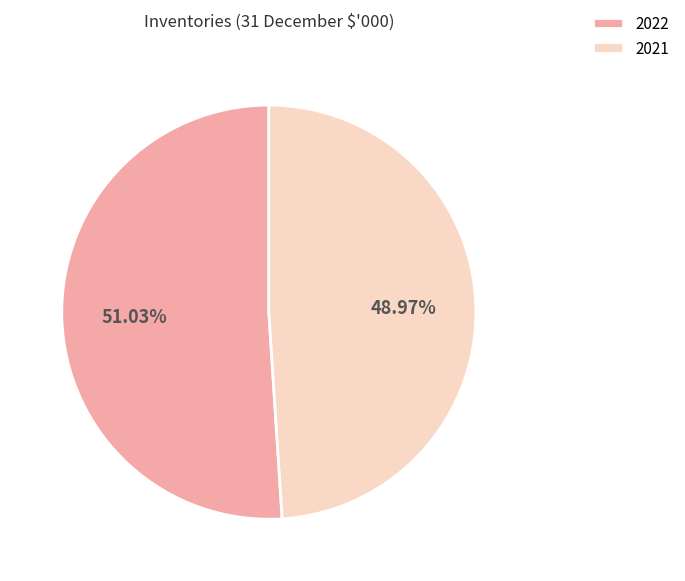

Approximately how many times larger is the value at 2021 compared to 2022?

1.0